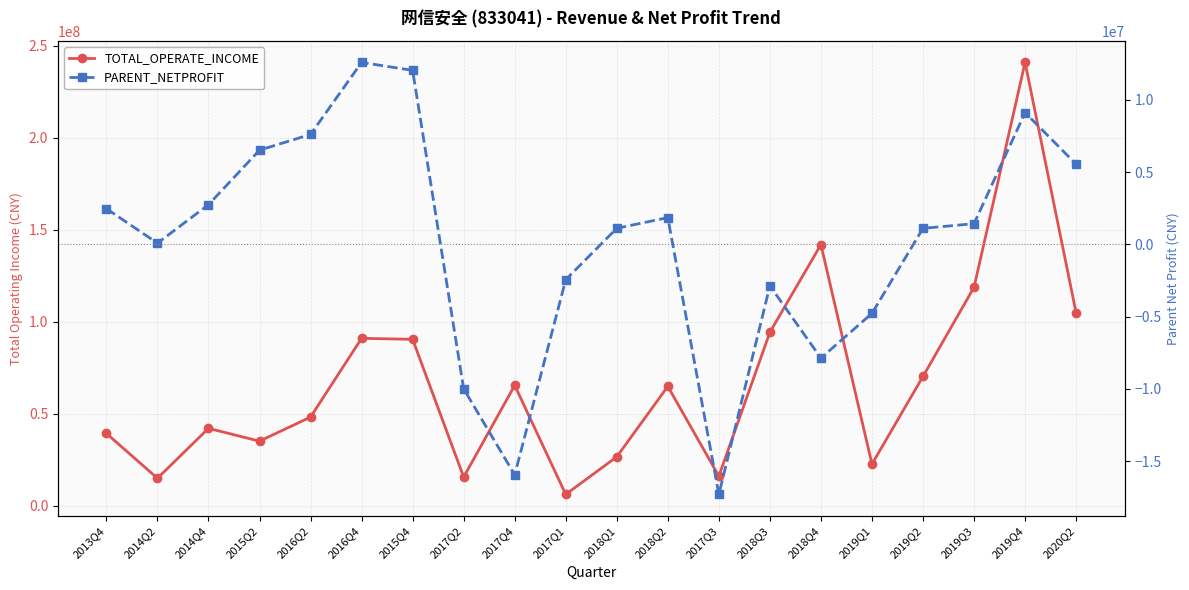

At which category does the chart reach its peak across all series?

2019Q4